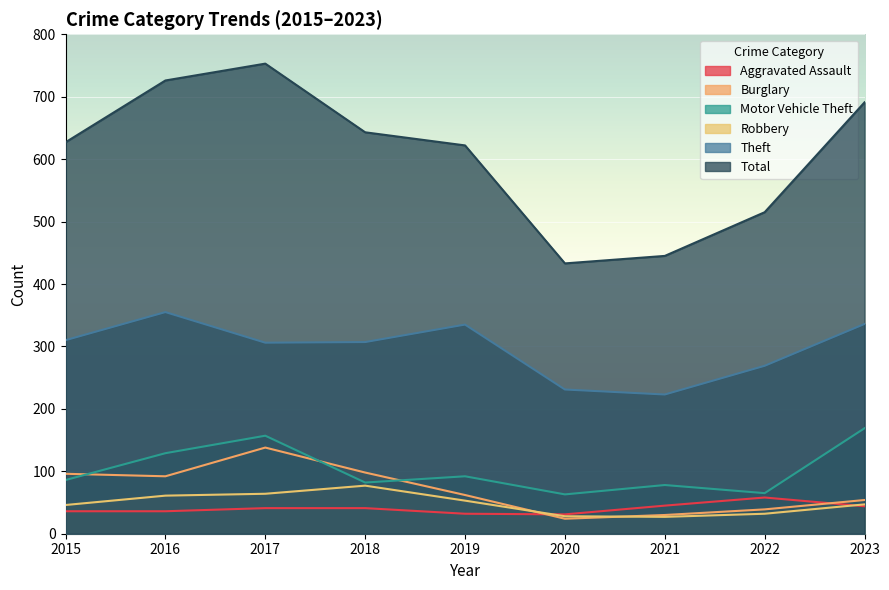

Count the number of categories in the chart.

9